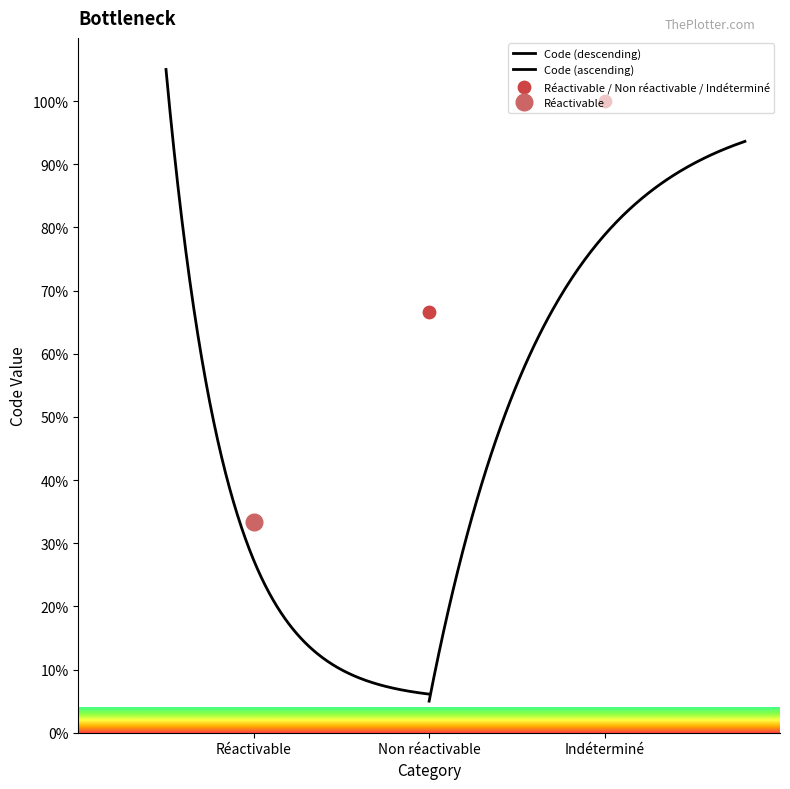

Which has a higher value, Réactivable or Non réactivable?

Non réactivable